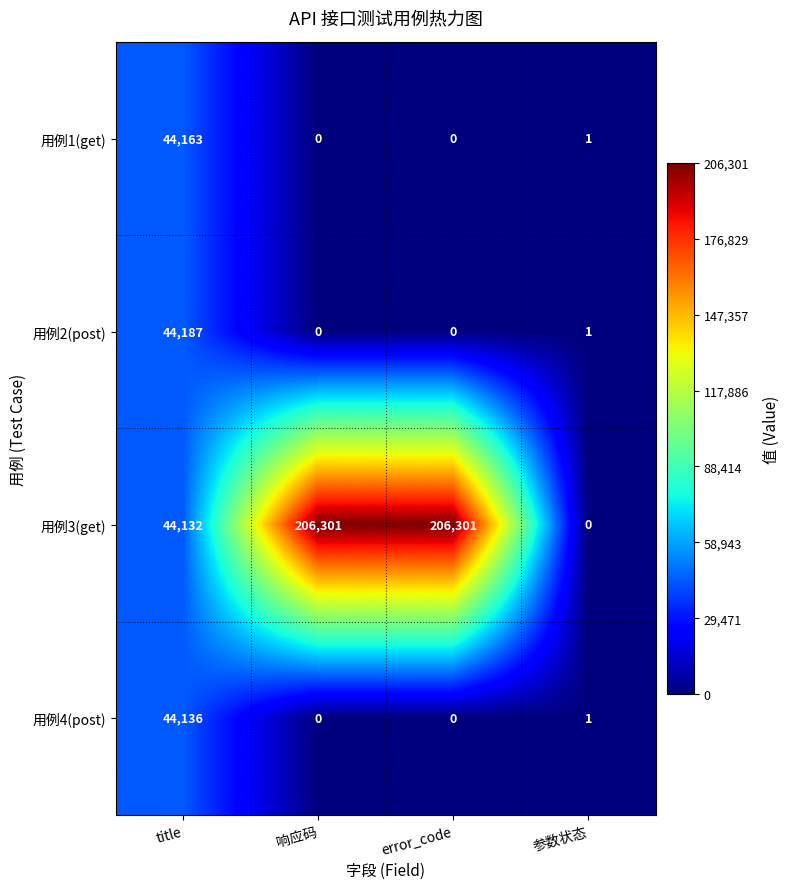

At how many categories does at least one series exceed 78100?

2